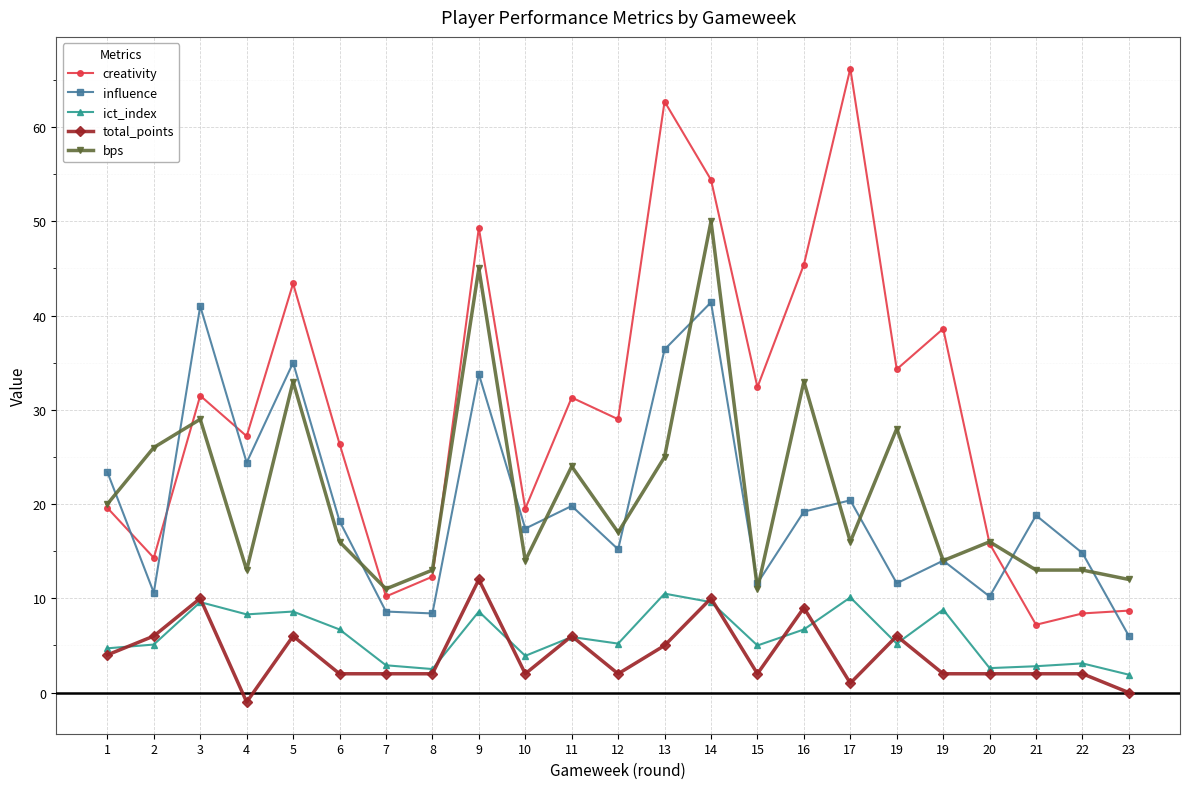

How many lines are shown in the chart?

5